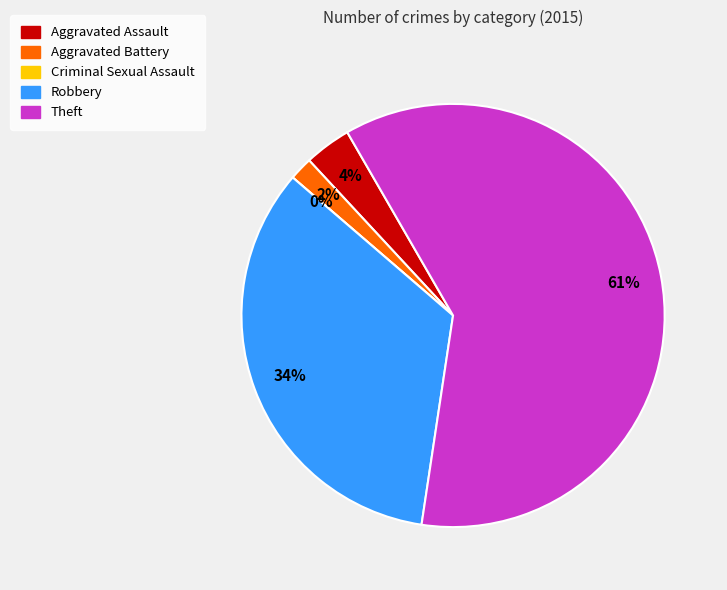

Which slice is the smallest?

Criminal Sexual Assault